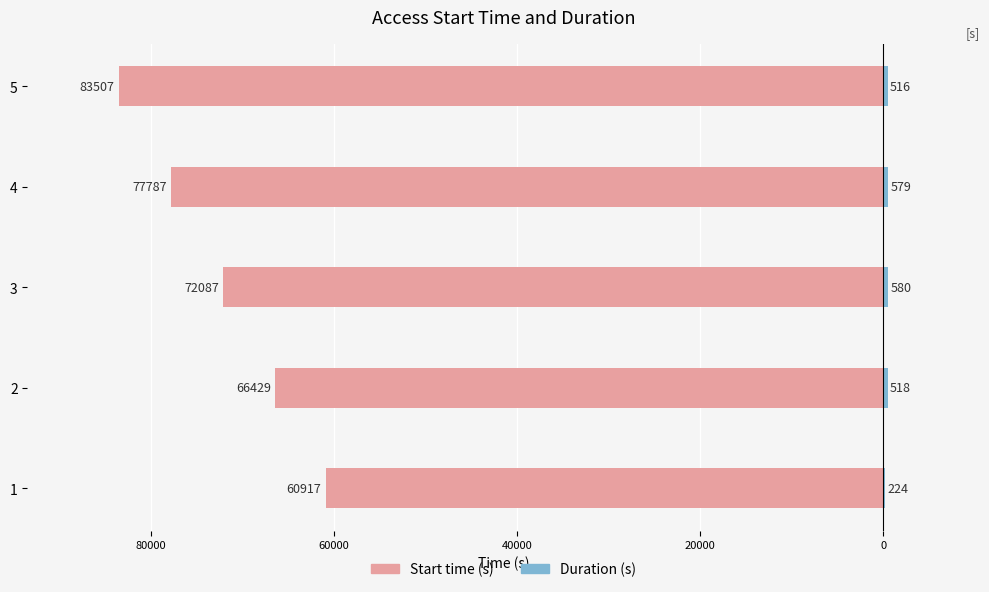

What are all the series names shown in the legend?

Start time (s), Duration (s)